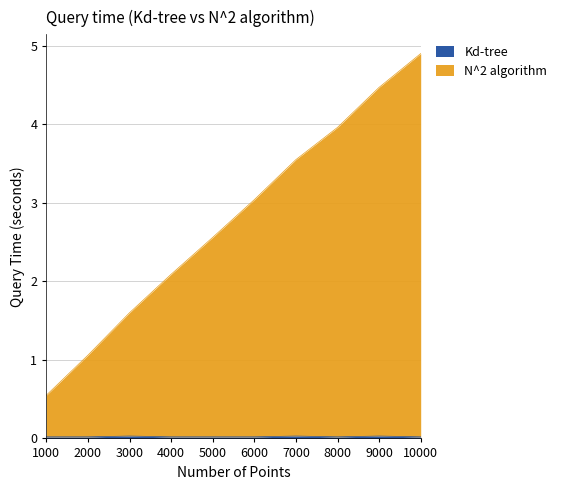

True or false: N^2 algorithm and Kd-tree intersect in this chart.

False